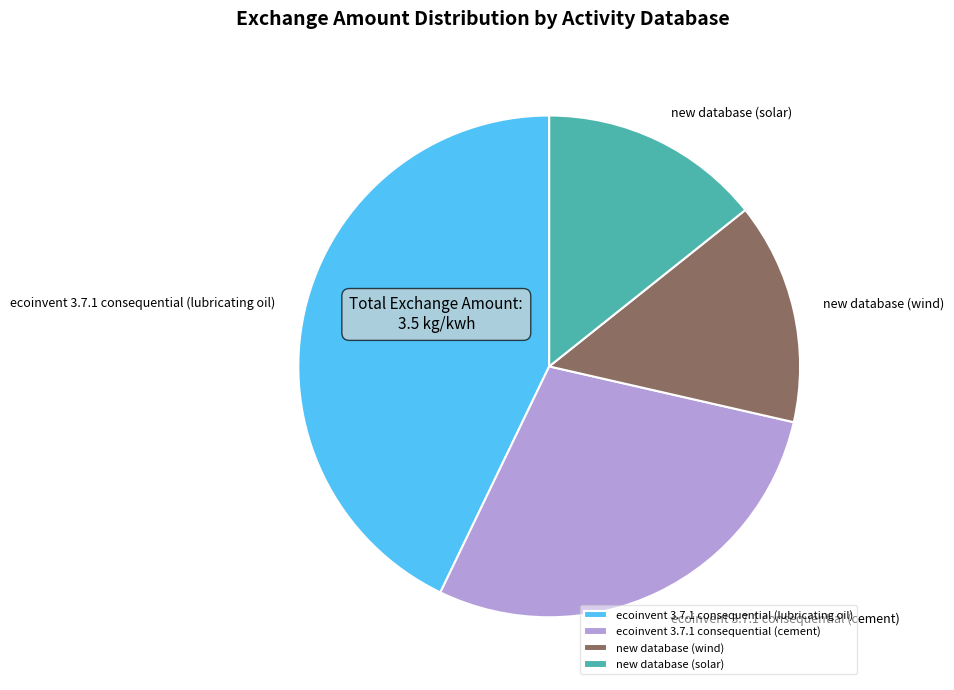

True or false: new database (wind) accounts for 21% of the total.

False